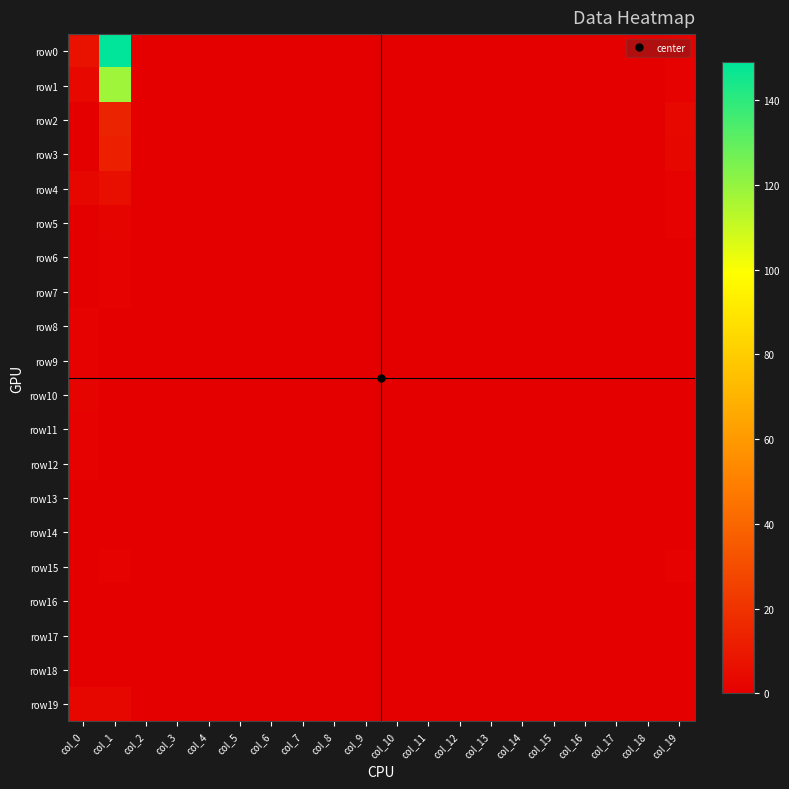

Reading right to left, transcribe all the data shown in this chart.

row0: col_19=1	col_18=0	col_17=0	col_16=0	col_15=0	col_14=0	col_13=0	col_12=0	col_11=0	col_10=0	col_9=0	col_8=0	col_7=0	col_6=0	col_5=0	col_4=0	col_3=0	col_2=0	col_1=149	col_0=7
row1: col_19=1	col_18=0	col_17=0	col_16=0	col_15=0	col_14=0	col_13=0	col_12=0	col_11=0	col_10=0	col_9=0	col_8=0	col_7=0	col_6=0	col_5=0	col_4=0	col_3=0	col_2=0	col_1=118	col_0=4
row2: col_19=4	col_18=0	col_17=0	col_16=0	col_15=0	col_14=0	col_13=0	col_12=0	col_11=0	col_10=0	col_9=0	col_8=0	col_7=0	col_6=0	col_5=0	col_4=0	col_3=0	col_2=0	col_1=14	col_0=0
row3: col_19=3	col_18=0	col_17=0	col_16=0	col_15=0	col_14=0	col_13=0	col_12=0	col_11=0	col_10=0	col_9=0	col_8=0	col_7=0	col_6=0	col_5=0	col_4=0	col_3=0	col_2=0	col_1=13	col_0=0
row4: col_19=1	col_18=0	col_17=0	col_16=0	col_15=0	col_14=0	col_13=0	col_12=0	col_11=0	col_10=0	col_9=0	col_8=0	col_7=0	col_6=0	col_5=0	col_4=0	col_3=0	col_2=0	col_1=6	col_0=3
row5: col_19=1	col_18=0	col_17=0	col_16=0	col_15=0	col_14=0	col_13=0	col_12=0	col_11=0	col_10=0	col_9=0	col_8=0	col_7=0	col_6=0	col_5=0	col_4=0	col_3=0	col_2=0	col_1=2	col_0=0
row6: col_19=0	col_18=0	col_17=0	col_16=0	col_15=0	col_14=0	col_13=0	col_12=0	col_11=0	col_10=0	col_9=0	col_8=0	col_7=0	col_6=0	col_5=0	col_4=0	col_3=0	col_2=0	col_1=1	col_0=0
row7: col_19=0	col_18=0	col_17=0	col_16=0	col_15=0	col_14=0	col_13=0	col_12=0	col_11=0	col_10=0	col_9=0	col_8=0	col_7=0	col_6=0	col_5=0	col_4=0	col_3=0	col_2=0	col_1=1	col_0=0
row8: col_19=0	col_18=0	col_17=0	col_16=0	col_15=0	col_14=0	col_13=0	col_12=0	col_11=0	col_10=0	col_9=0	col_8=0	col_7=0	col_6=0	col_5=0	col_4=0	col_3=0	col_2=0	col_1=0	col_0=1
row9: col_19=0	col_18=0	col_17=0	col_16=0	col_15=0	col_14=0	col_13=0	col_12=0	col_11=0	col_10=0	col_9=0	col_8=0	col_7=0	col_6=0	col_5=0	col_4=0	col_3=0	col_2=0	col_1=0	col_0=1
row10: col_19=0	col_18=0	col_17=0	col_16=0	col_15=0	col_14=0	col_13=0	col_12=0	col_11=0	col_10=0	col_9=0	col_8=0	col_7=0	col_6=0	col_5=0	col_4=0	col_3=0	col_2=0	col_1=0	col_0=2
row11: col_19=0	col_18=0	col_17=0	col_16=0	col_15=0	col_14=0	col_13=0	col_12=0	col_11=0	col_10=0	col_9=0	col_8=0	col_7=0	col_6=0	col_5=0	col_4=0	col_3=0	col_2=0	col_1=0	col_0=1
row12: col_19=0	col_18=0	col_17=0	col_16=0	col_15=0	col_14=0	col_13=0	col_12=0	col_11=0	col_10=0	col_9=0	col_8=0	col_7=0	col_6=0	col_5=0	col_4=0	col_3=0	col_2=0	col_1=0	col_0=1
row13: col_19=0	col_18=0	col_17=0	col_16=0	col_15=0	col_14=0	col_13=0	col_12=0	col_11=0	col_10=0	col_9=0	col_8=0	col_7=0	col_6=0	col_5=0	col_4=0	col_3=0	col_2=0	col_1=0	col_0=0
row14: col_19=0	col_18=0	col_17=0	col_16=0	col_15=0	col_14=0	col_13=0	col_12=0	col_11=0	col_10=0	col_9=0	col_8=0	col_7=0	col_6=0	col_5=0	col_4=0	col_3=0	col_2=0	col_1=0	col_0=0
row15: col_19=1	col_18=0	col_17=0	col_16=0	col_15=0	col_14=0	col_13=0	col_12=0	col_11=0	col_10=0	col_9=0	col_8=0	col_7=0	col_6=0	col_5=0	col_4=0	col_3=0	col_2=0	col_1=1	col_0=0
row16: col_19=0	col_18=0	col_17=0	col_16=0	col_15=0	col_14=0	col_13=0	col_12=0	col_11=0	col_10=0	col_9=0	col_8=0	col_7=0	col_6=0	col_5=0	col_4=0	col_3=0	col_2=0	col_1=0	col_0=0
row17: col_19=0	col_18=0	col_17=0	col_16=0	col_15=0	col_14=0	col_13=0	col_12=0	col_11=0	col_10=0	col_9=0	col_8=0	col_7=0	col_6=0	col_5=0	col_4=0	col_3=0	col_2=0	col_1=0	col_0=0
row18: col_19=0	col_18=0	col_17=0	col_16=0	col_15=0	col_14=0	col_13=0	col_12=0	col_11=0	col_10=0	col_9=0	col_8=0	col_7=0	col_6=0	col_5=0	col_4=0	col_3=0	col_2=0	col_1=0	col_0=0
row19: col_19=0	col_18=0	col_17=0	col_16=0	col_15=0	col_14=0	col_13=0	col_12=0	col_11=0	col_10=0	col_9=0	col_8=0	col_7=0	col_6=0	col_5=0	col_4=0	col_3=0	col_2=0	col_1=3	col_0=3